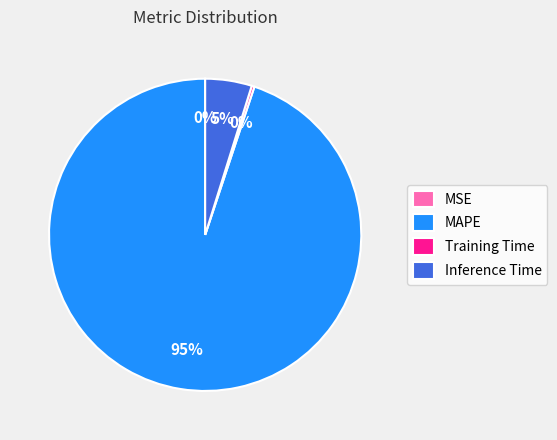

Is it true that Inference Time is 19% of the pie?

False